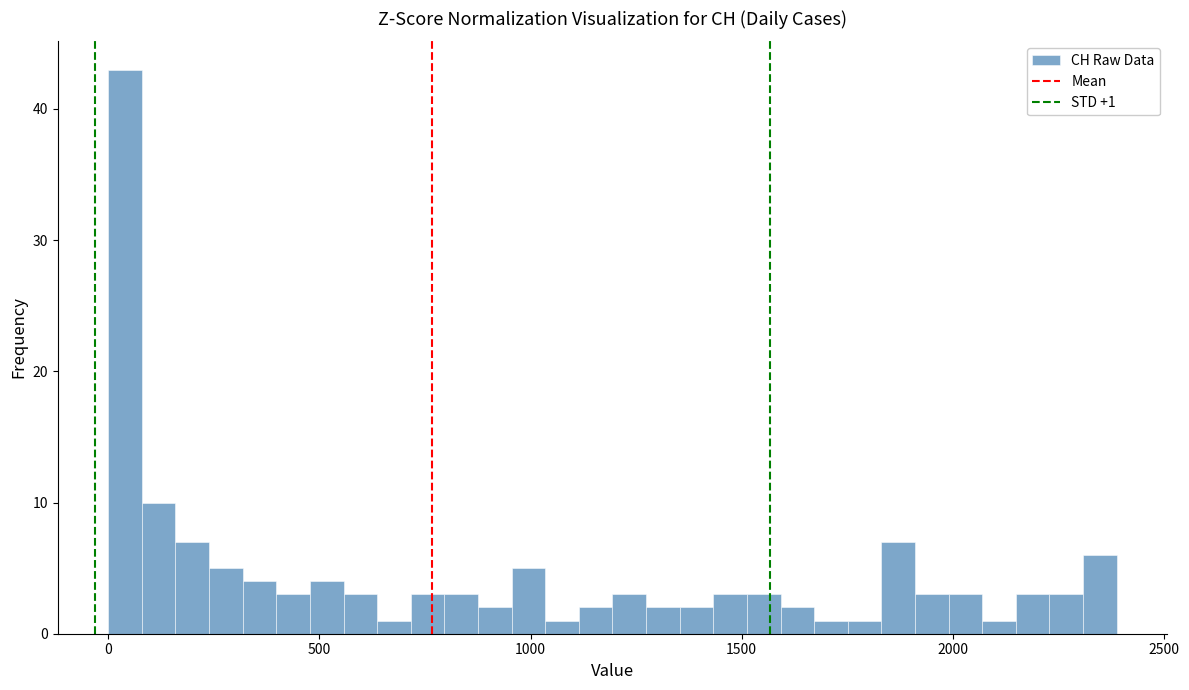

Around what value on the x-axis is the tallest bar? Give the approximate position of its centre, as read against the axis.

50